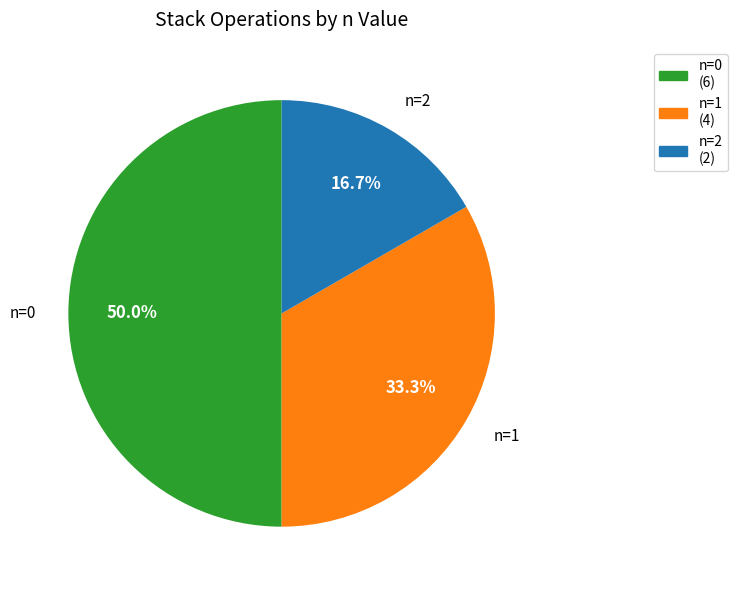

Is n=1 the majority of the pie?

No